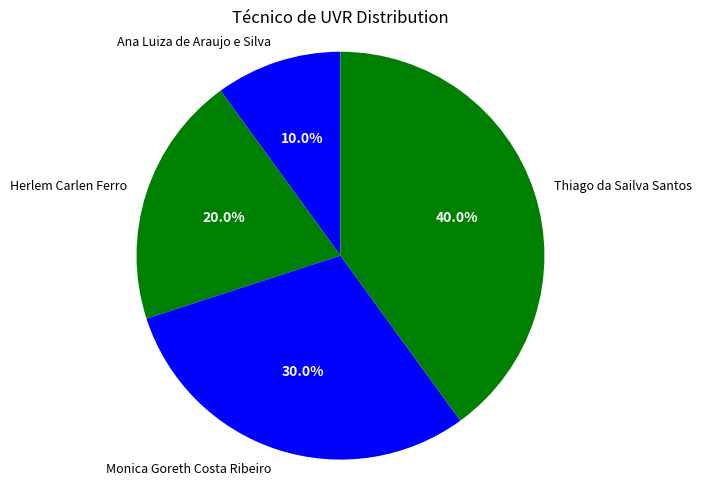

Is there any slice that represents more than half of the pie?

No